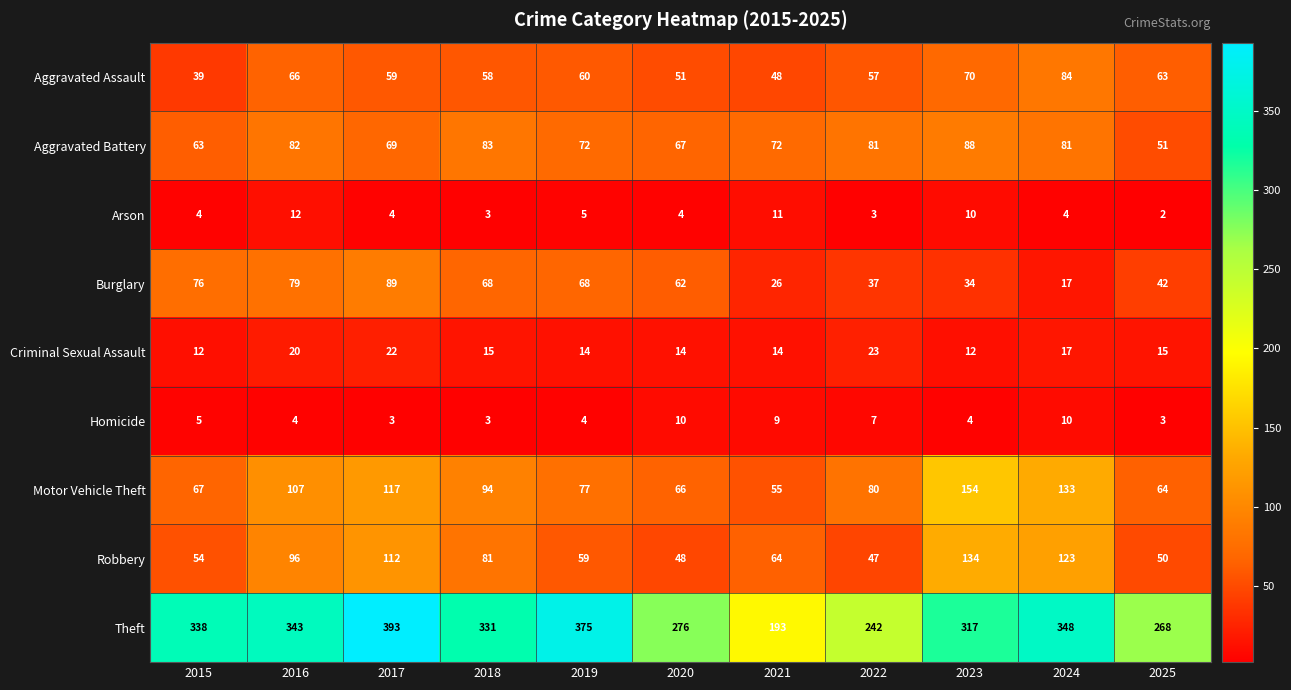

Rank the series at 2016 from highest to lowest value.

Theft, Motor Vehicle Theft, Robbery, Aggravated Battery, Burglary, Aggravated Assault, Criminal Sexual Assault, Arson, Homicide